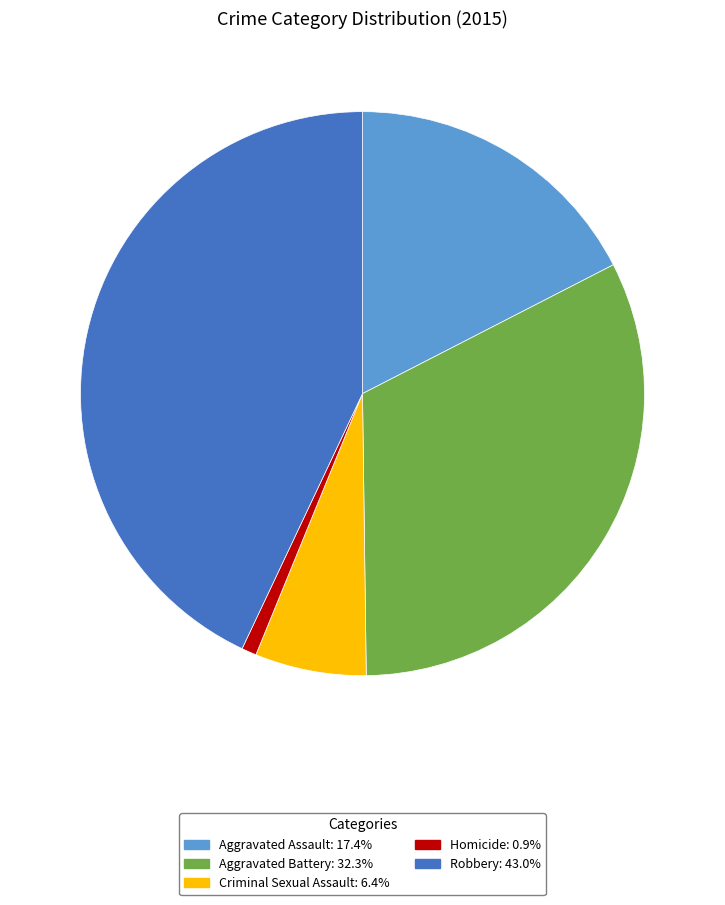

Is there any slice that represents more than half of the pie?

No